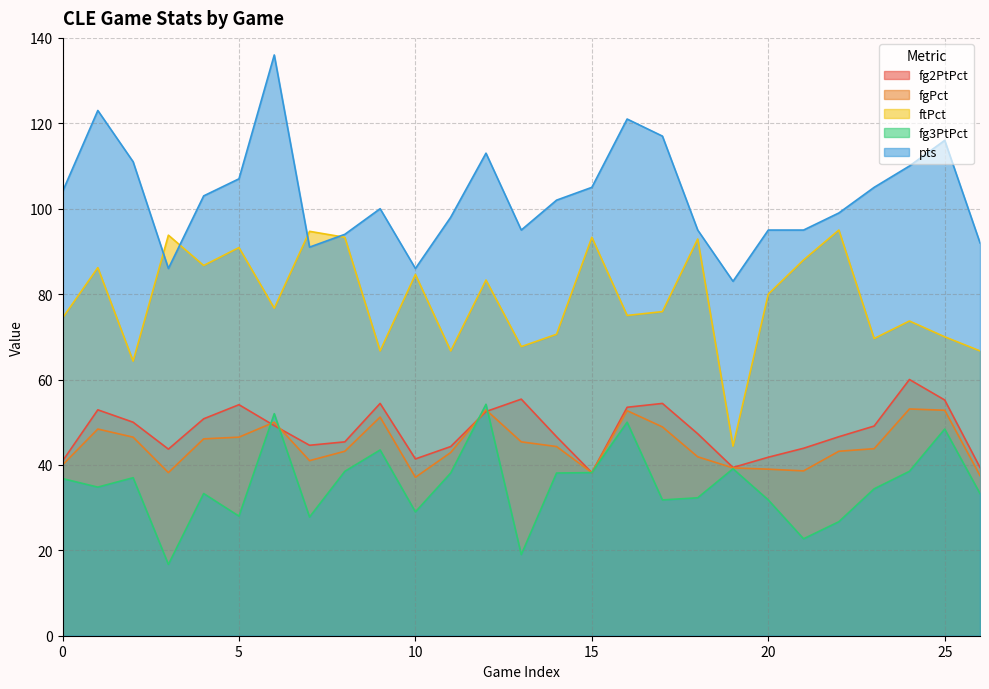

Count the number of data series in this chart.

5